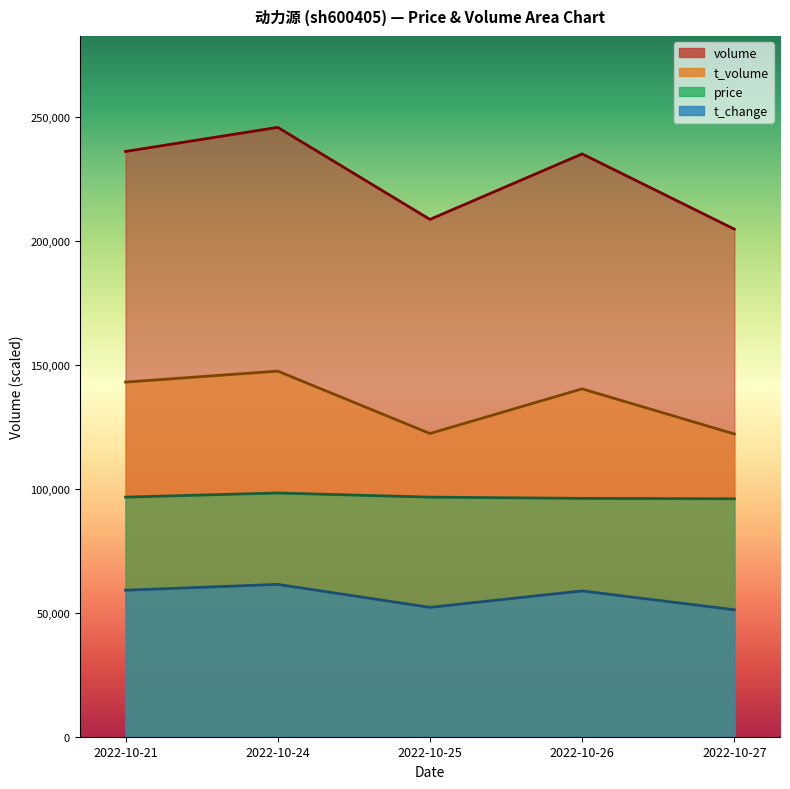

How many categories are shown in the chart?

5